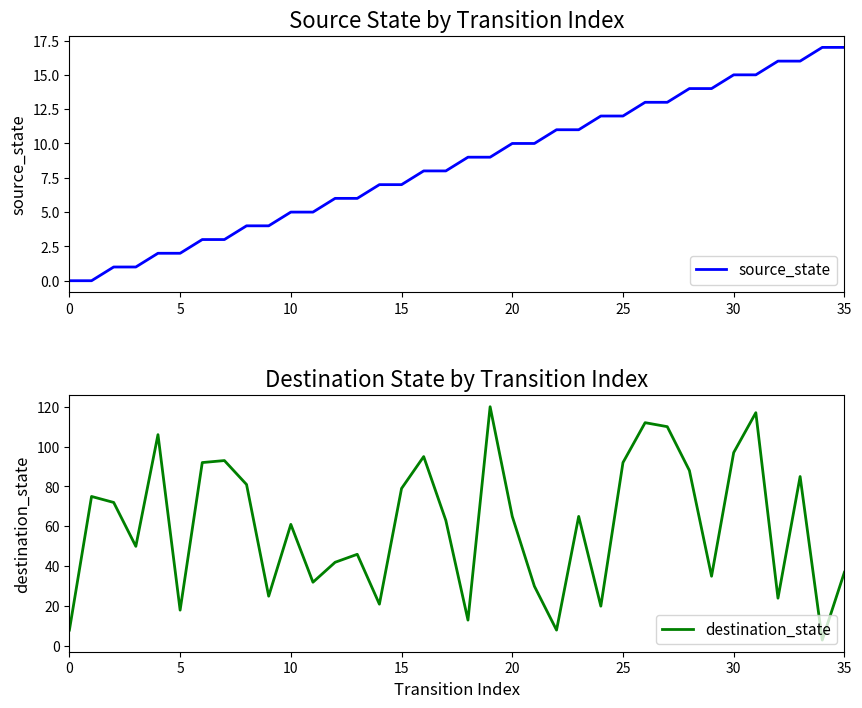

What is the sum of all destination_state values?

2180